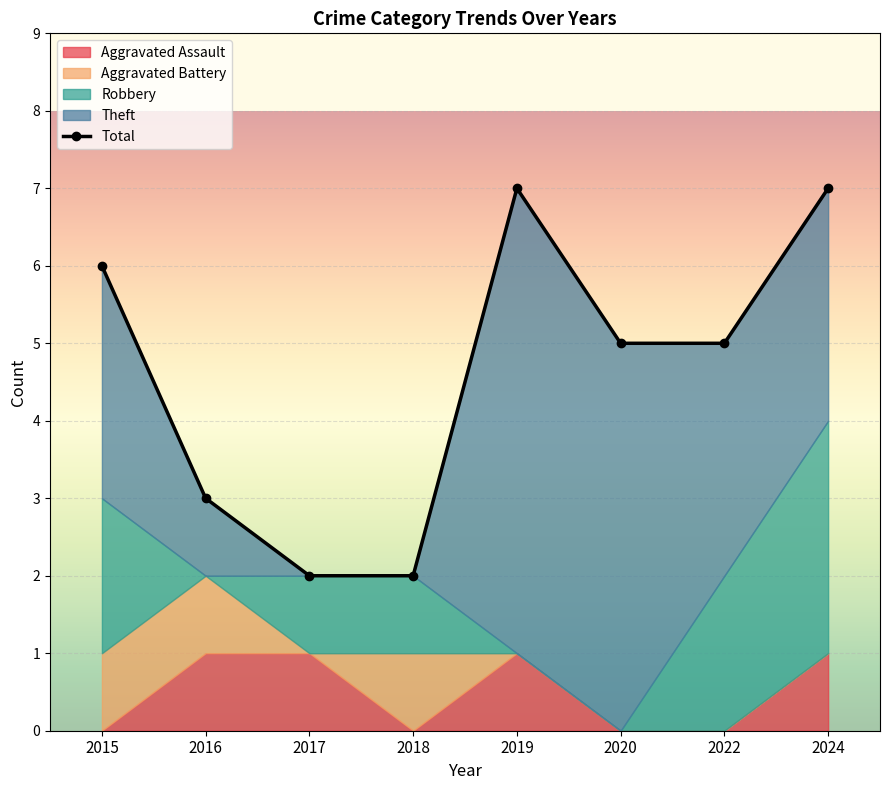

List the labels in order of value, smallest first.

2017, 2018, 2016, 2020, 2022, 2015, 2019, 2024